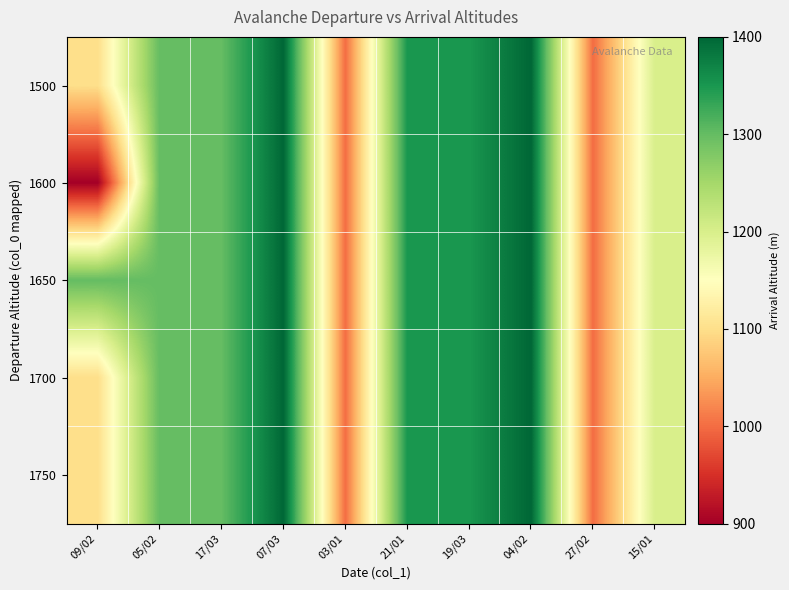

Which category has the lowest value across all series?

09/02